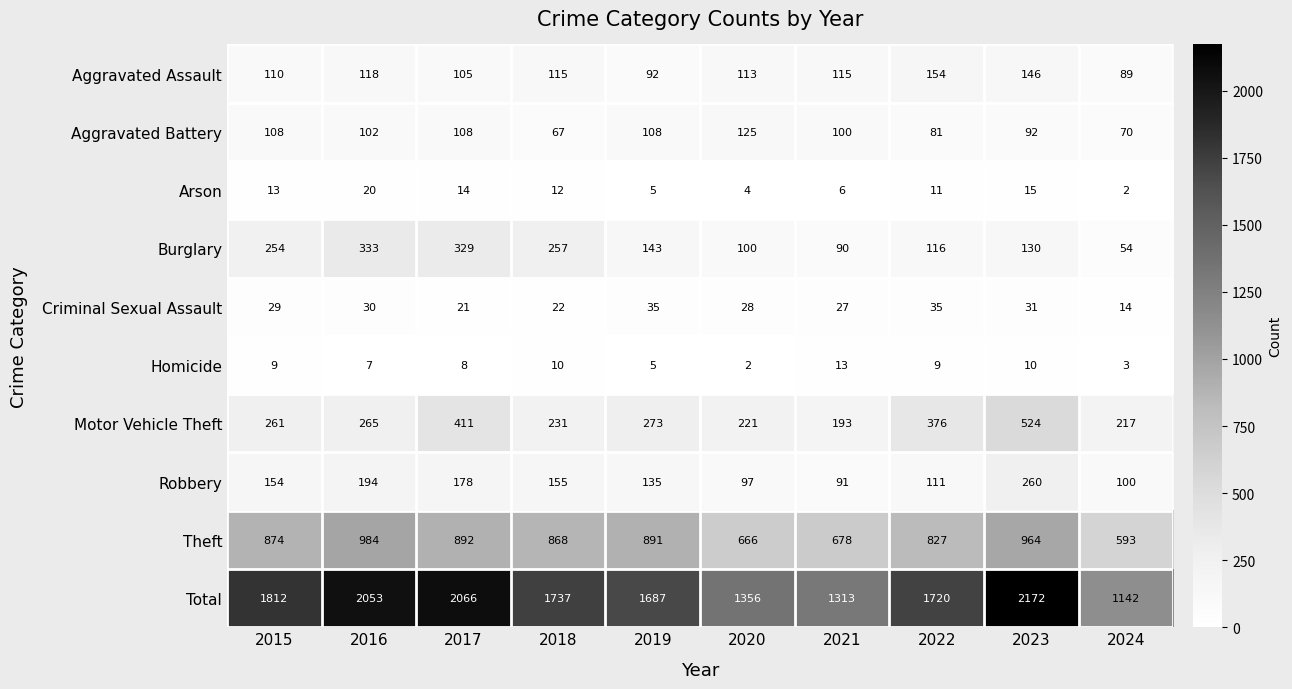

True or false: Burglary has a value of 329 at 2017.

True